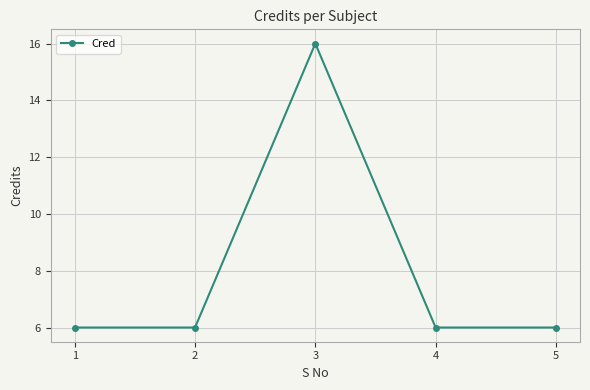

True or false: the data shows 6 at 4.

True